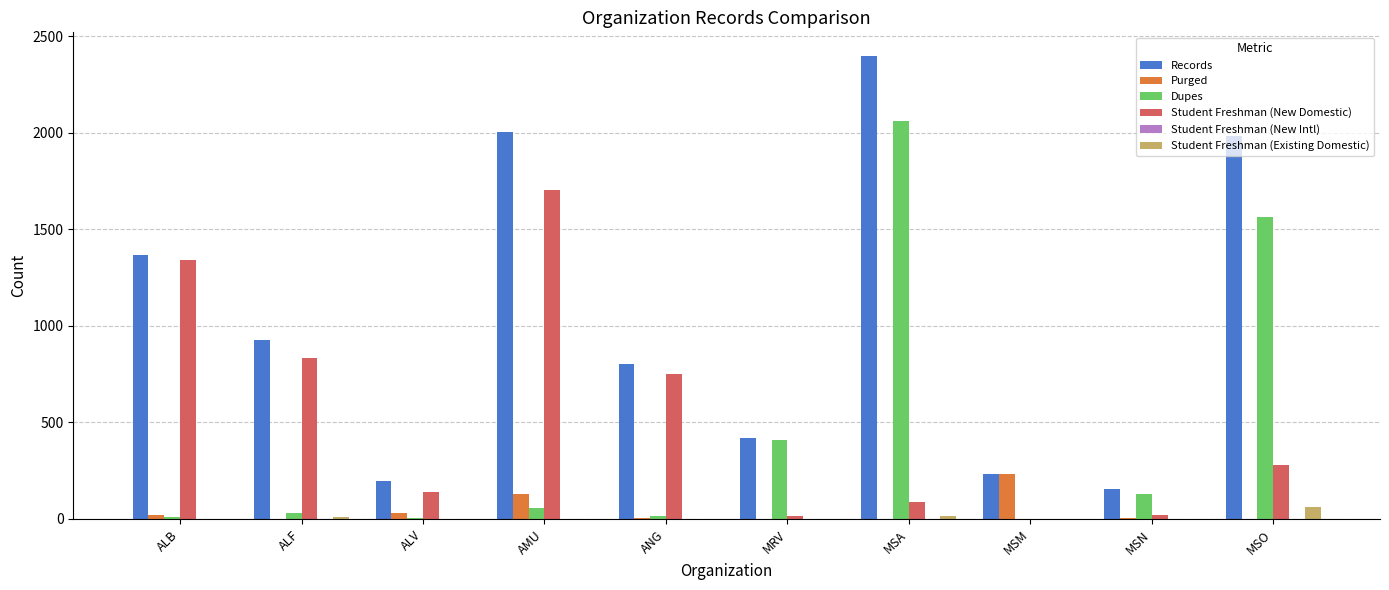

What is the total value across all series at AMU?

3896